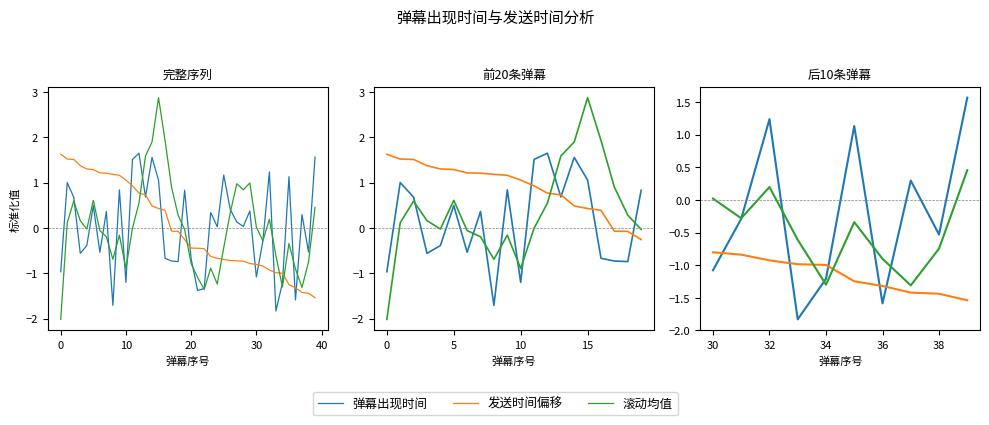

Does the chart display data point markers on the line(s)?

No